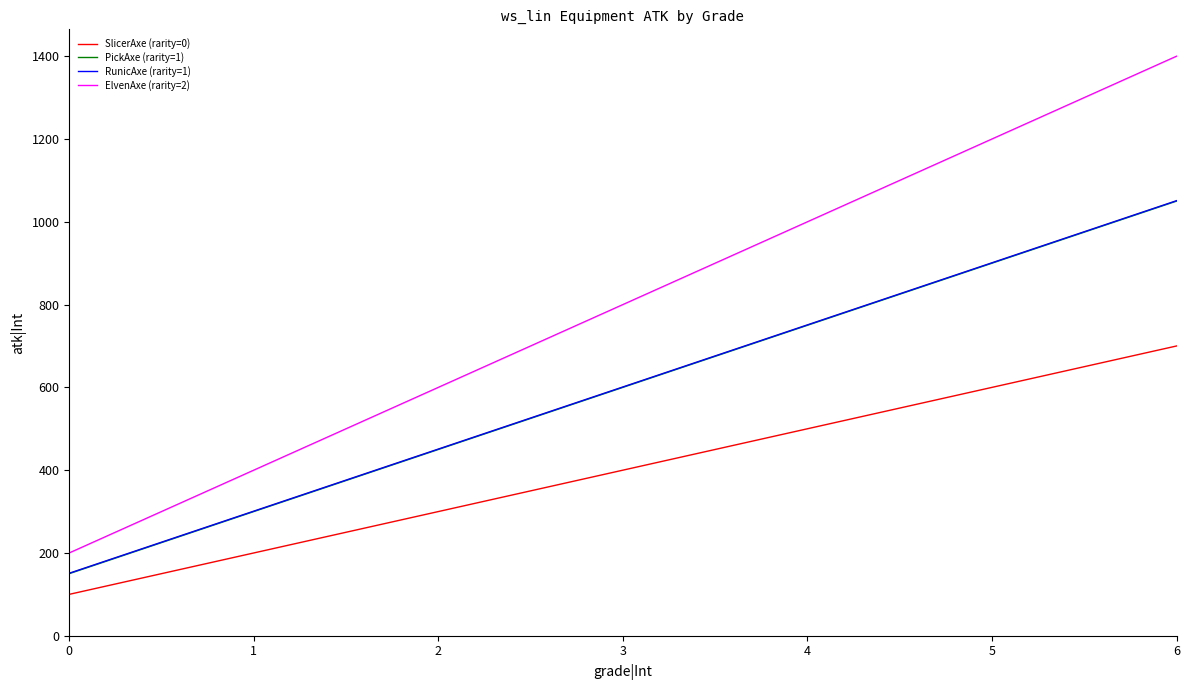

True or false: RunicAxe (rarity=1) and PickAxe (rarity=1) cross at least once.

False